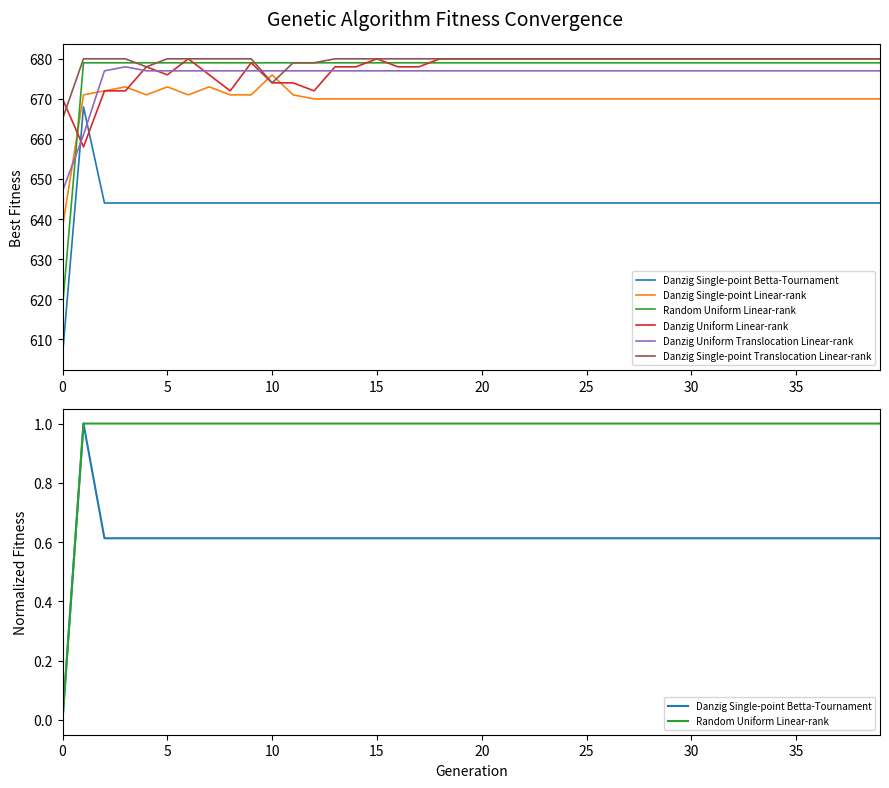

What is the label of the 22nd point from the left?

21